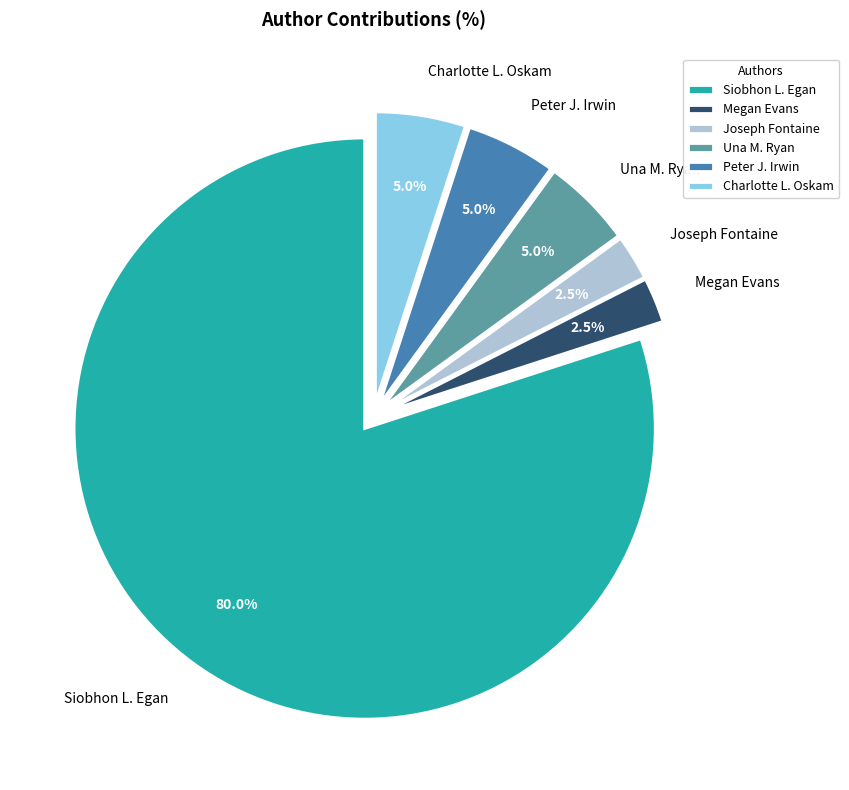

The Siobhon L. Egan slice represents 68% of the pie. True or false?

False